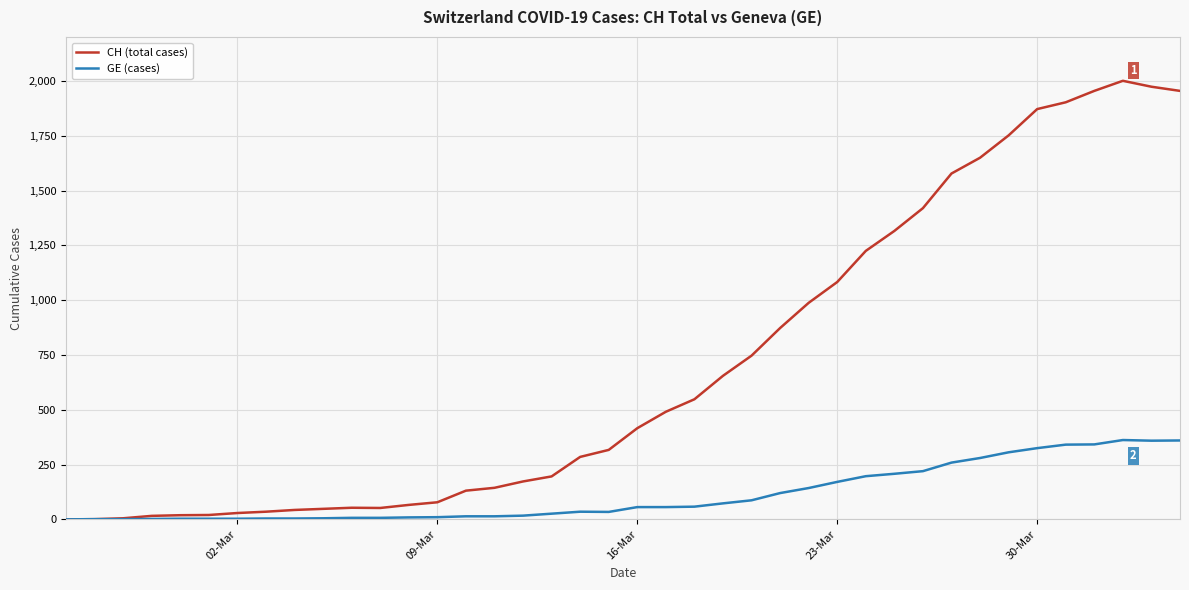

List the series in order of their peak value, lowest first.

GE (cases), CH (total cases)